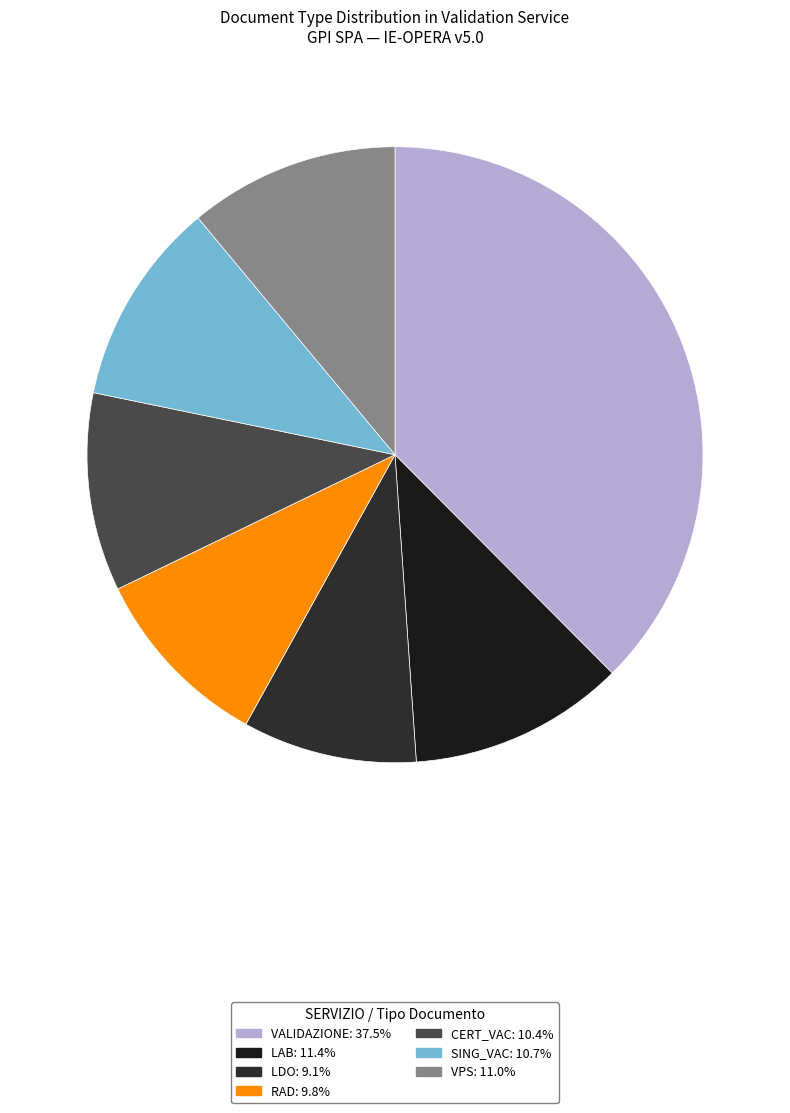

To the nearest percent, what is the difference between the VALIDAZIONE and RAD slice percentages?

28%